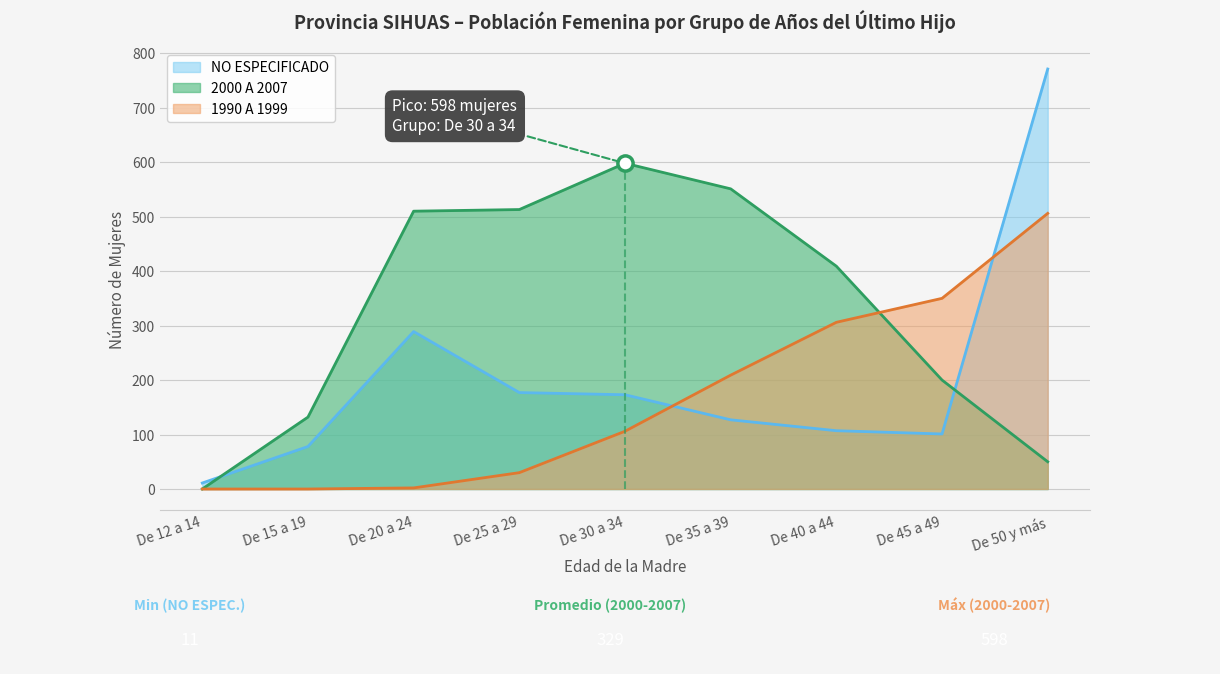

What is the total value across all series at De 30 a 34?

877